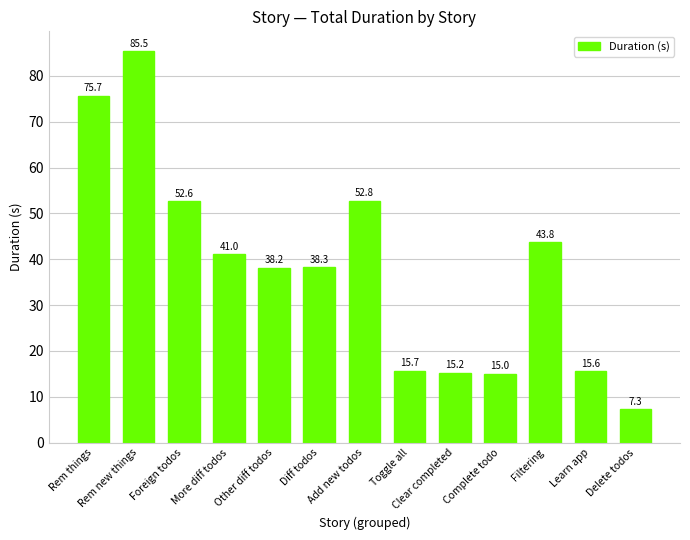

What is the sum of all values?

496.9